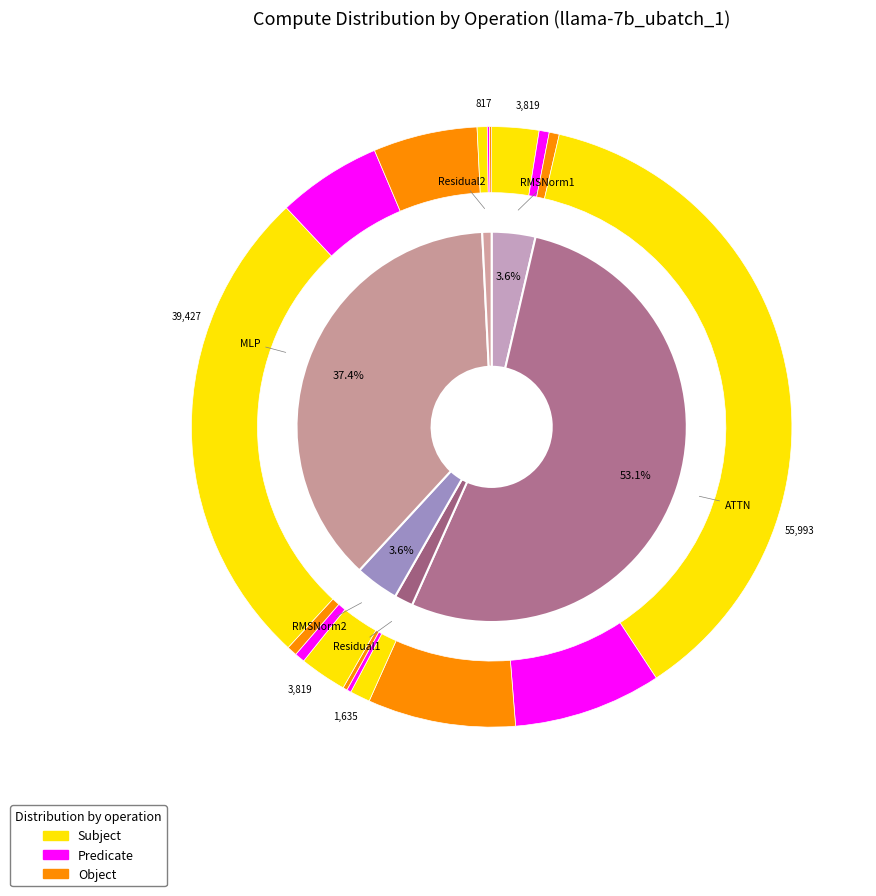

Rank the categories by value from lowest to highest.

Residual2, Residual1, RMSNorm1, RMSNorm2, MLP, ATTN